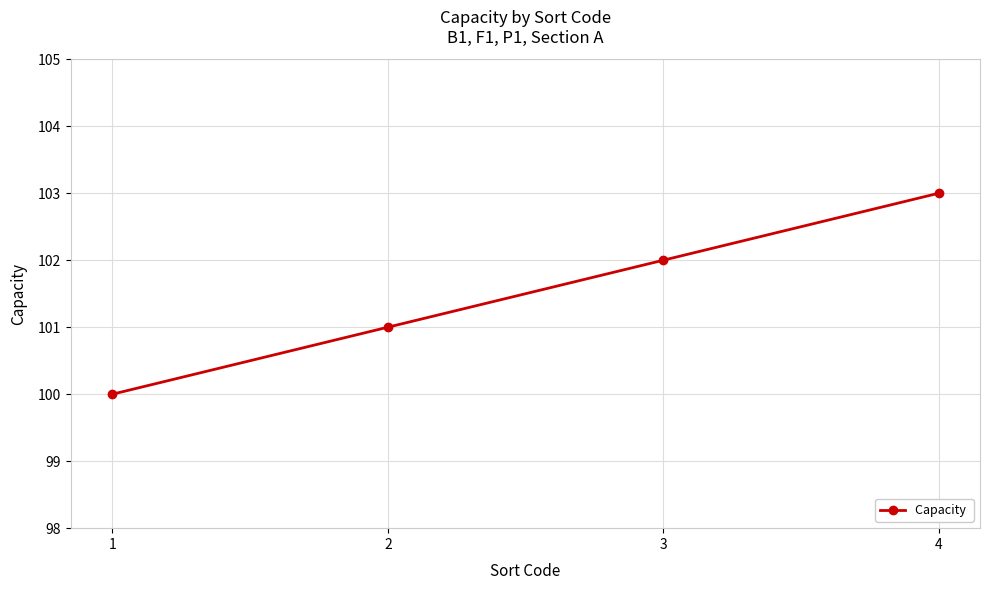

Count the values in the range 101 to 103.

3